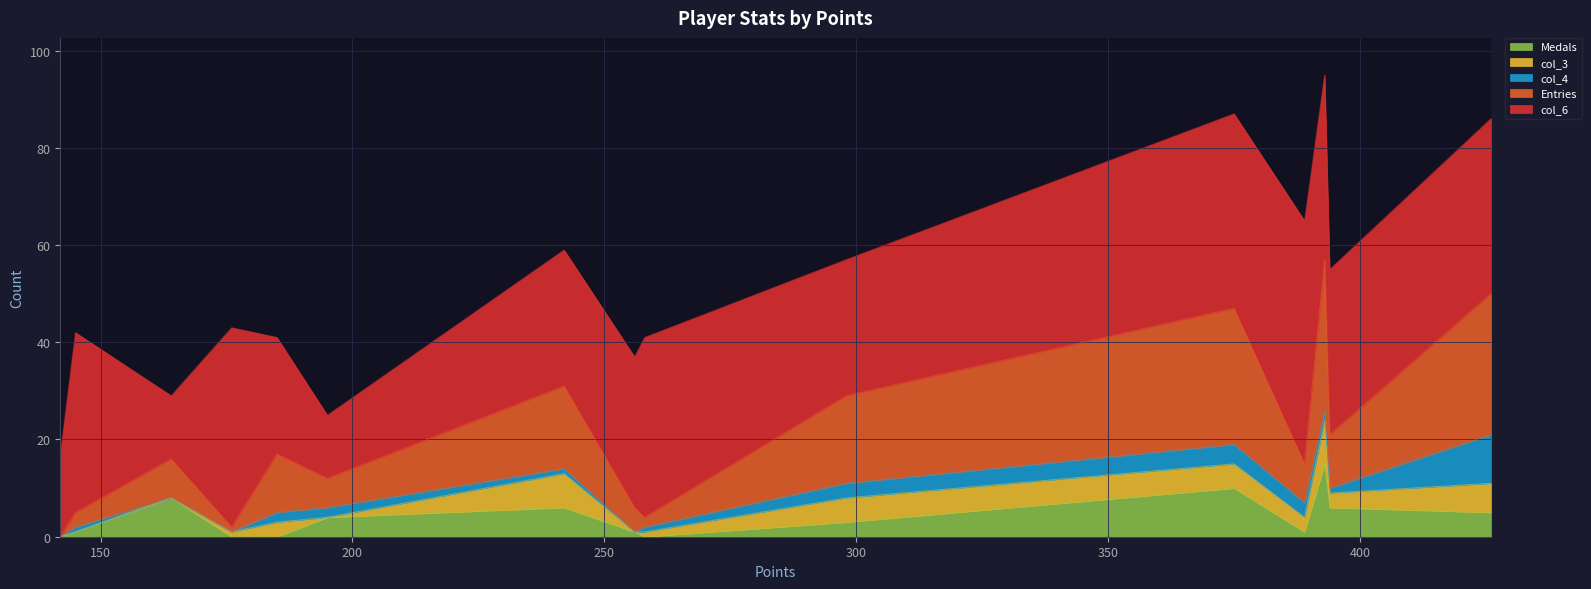

What is the maximum value for Medals?

15